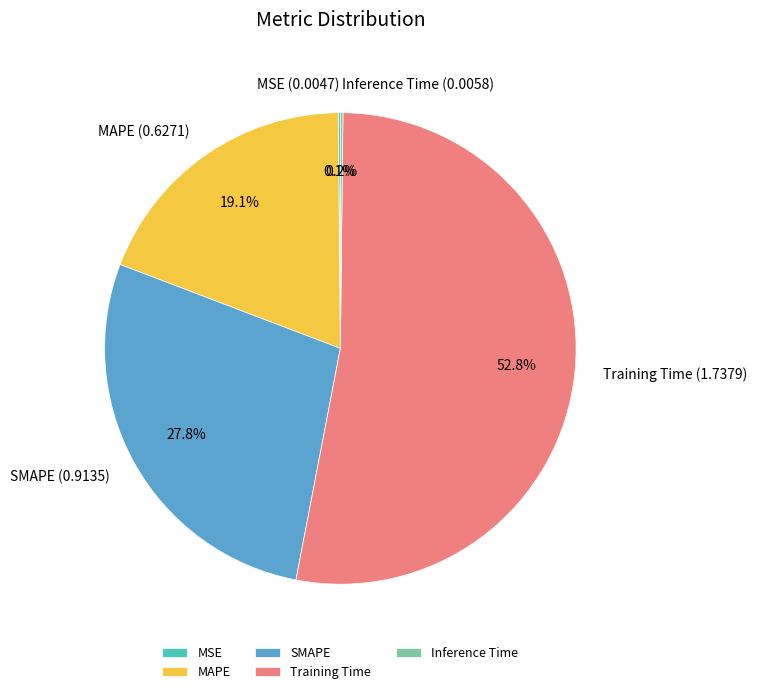

To the nearest percent, what is the average slice percentage?

20%